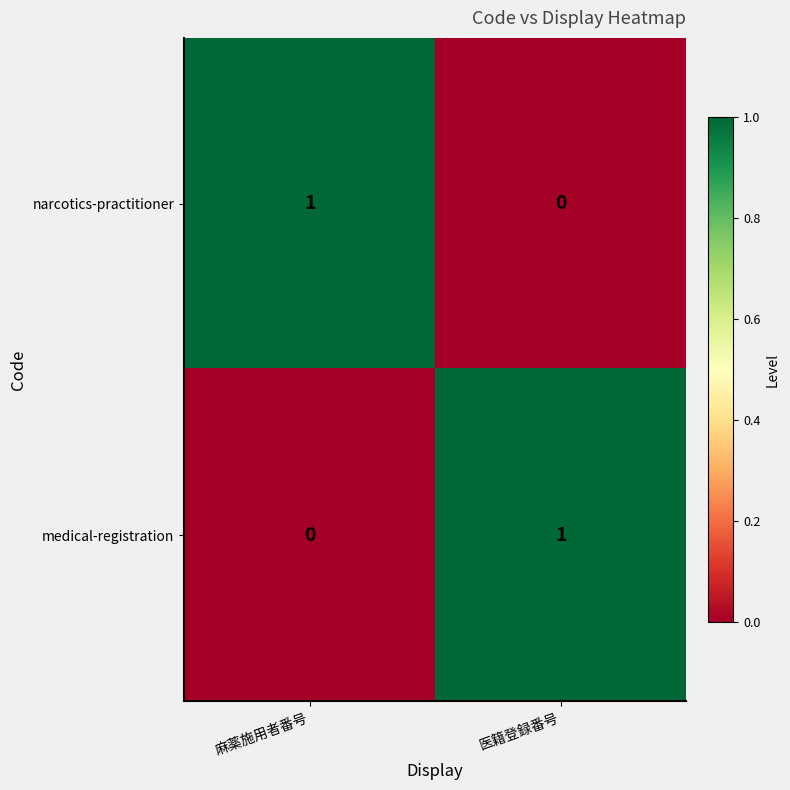

The medical-registration series shows 0 at 麻薬施用者番号. True or false?

True